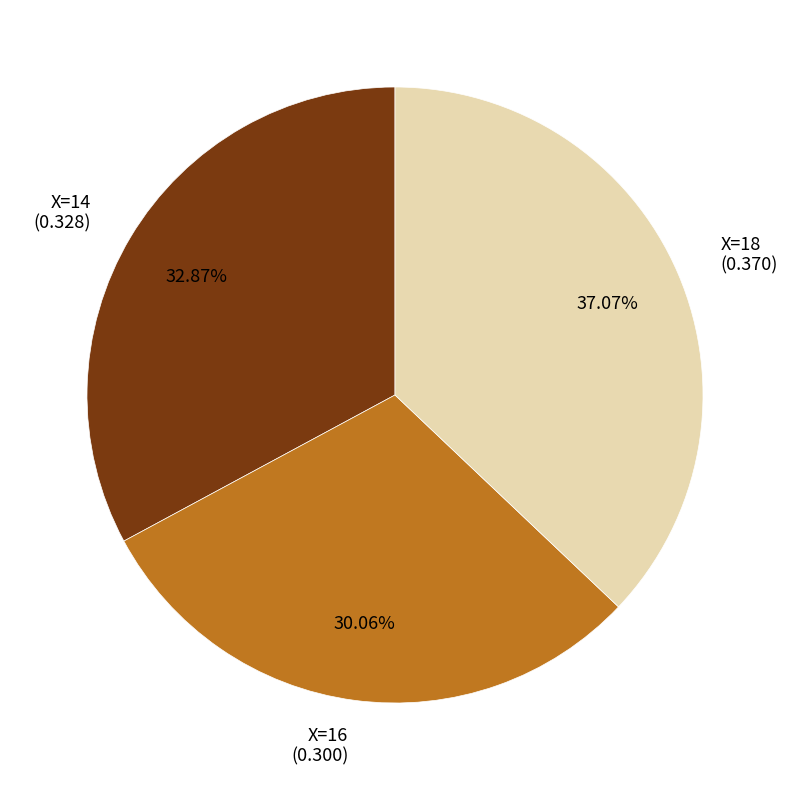

Rank the categories by value from lowest to highest.

X=16, X=14, X=18